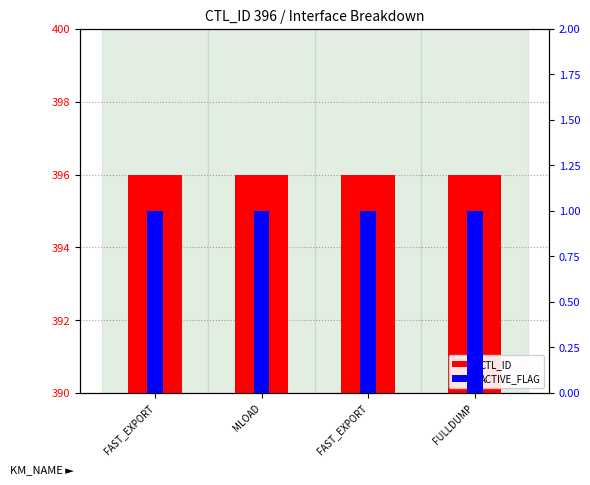

Reading left to right, list all the values displayed in this chart.

CTL_ID: 396	396	396	396
ACTIVE_FLAG: 1	1	1	1